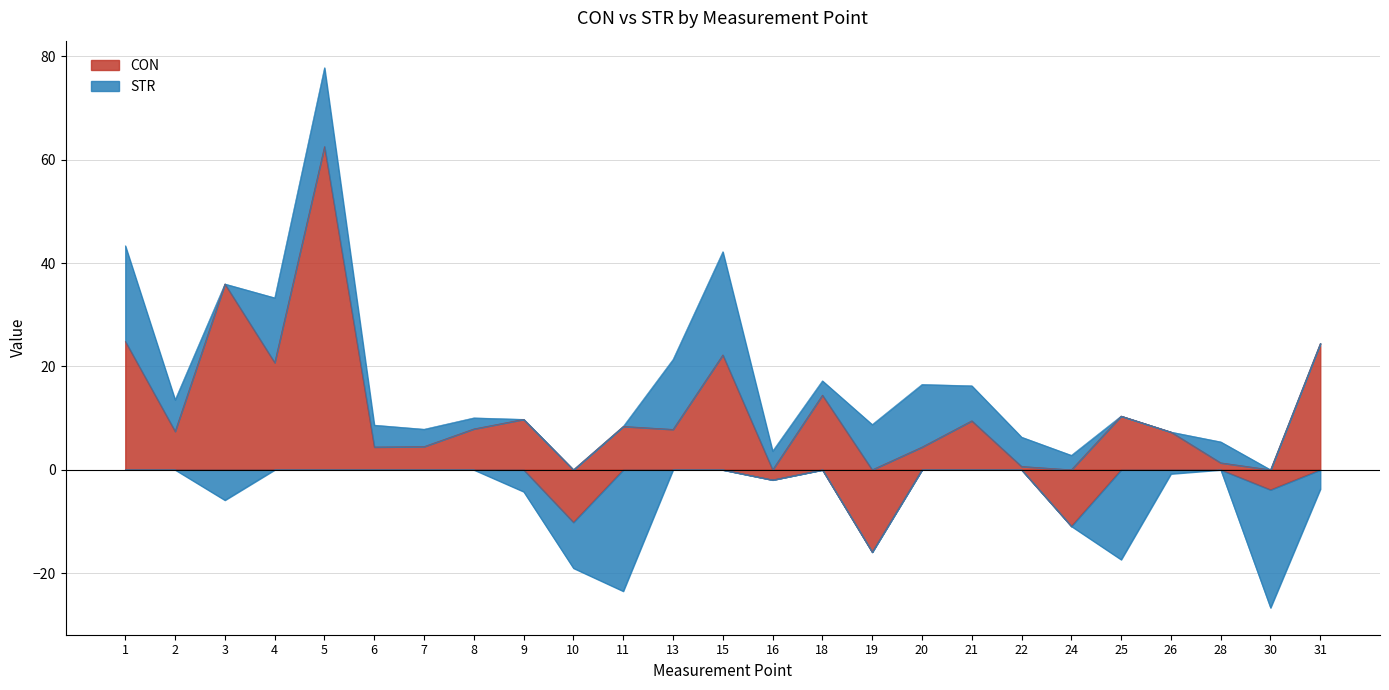

Rank the categories by STR value from highest to lowest.

15, 1, 5, 13, 4, 20, 19, 21, 2, 22, 6, 28, 16, 7, 24, 18, 8, 26, 31, 9, 3, 10, 25, 30, 11